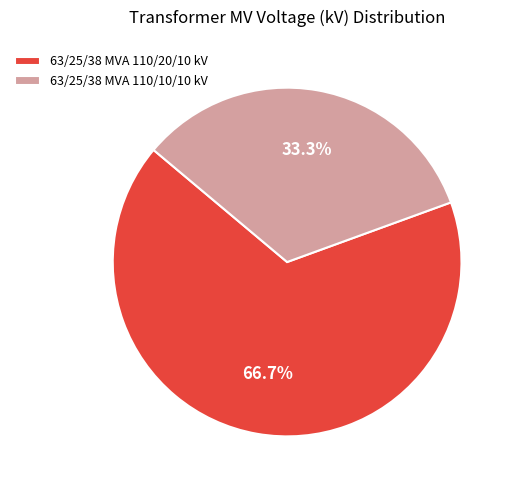

To the nearest percent, what percentage of the pie is 63/25/38 MVA 110/10/10 kV?

33%